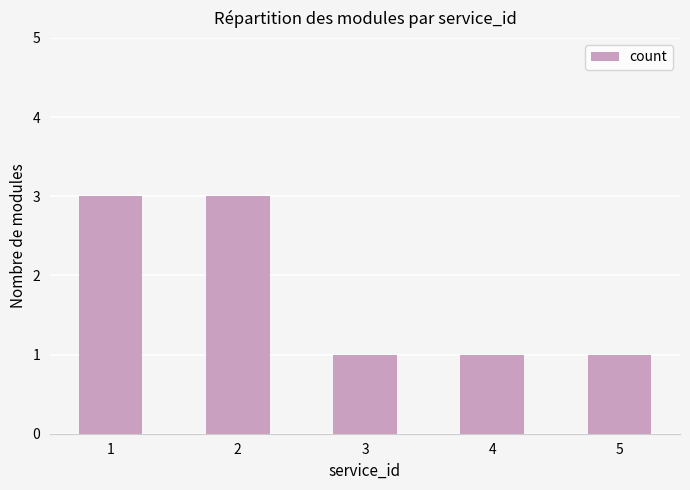

Reading left to right, what are all the values shown in this chart?

1=3	2=3	3=1	4=1	5=1